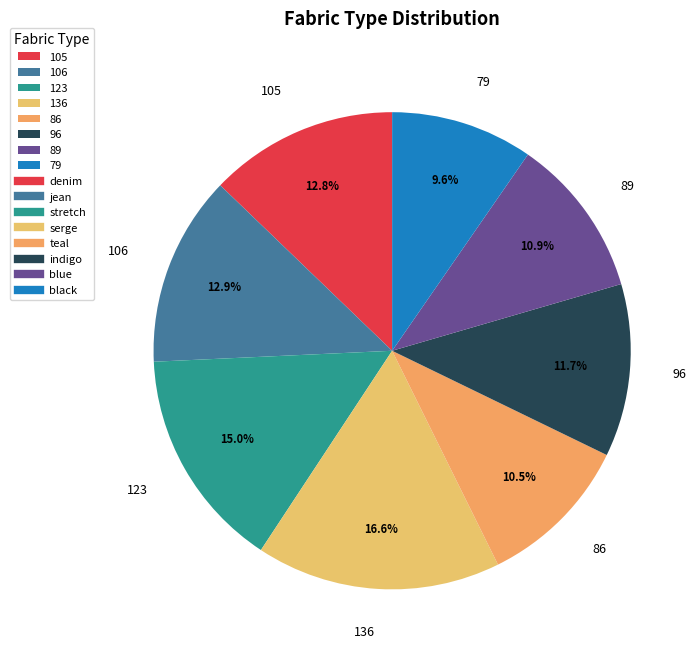

Combined, what portion of the pie is 96 and 106?

24.6%